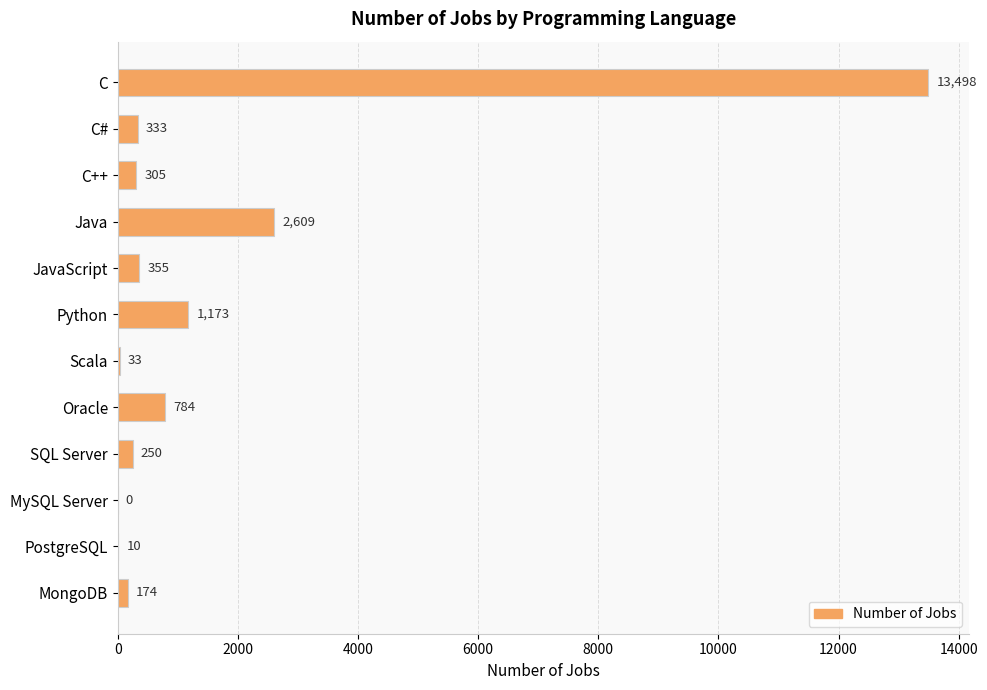

The chart shows a value of 281 at Oracle. True or false?

False